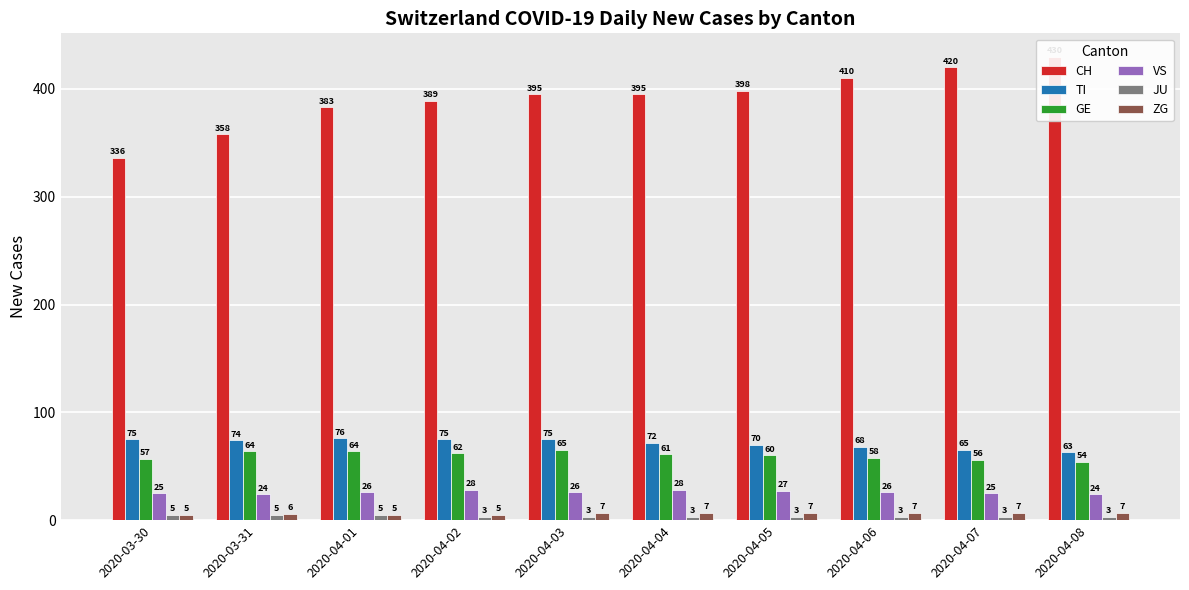

Reading left to right, extract all data points from this chart.

CH: 336	358	383	389	395	395	398	410	420	430
TI: 75	74	76	75	75	72	70	68	65	63
GE: 57	64	64	62	65	61	60	58	56	54
VS: 25	24	26	28	26	28	27	26	25	24
JU: 5	5	5	3	3	3	3	3	3	3
ZG: 5	6	5	5	7	7	7	7	7	7